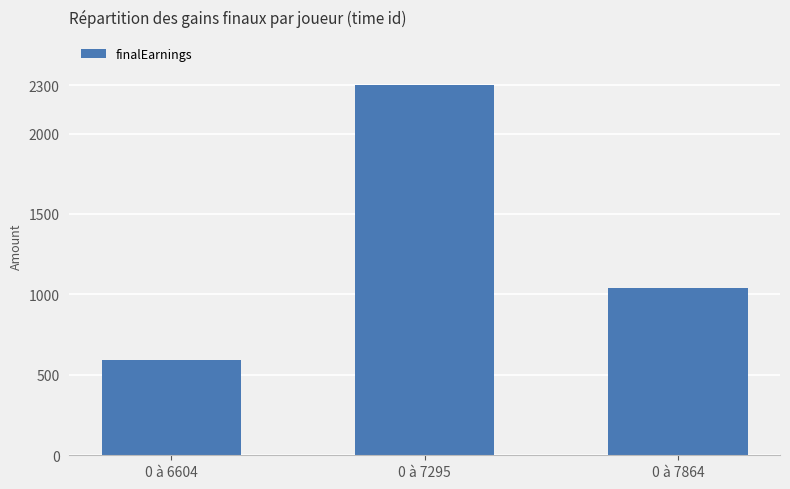

What is the difference between the second highest and minimum values?

449.5